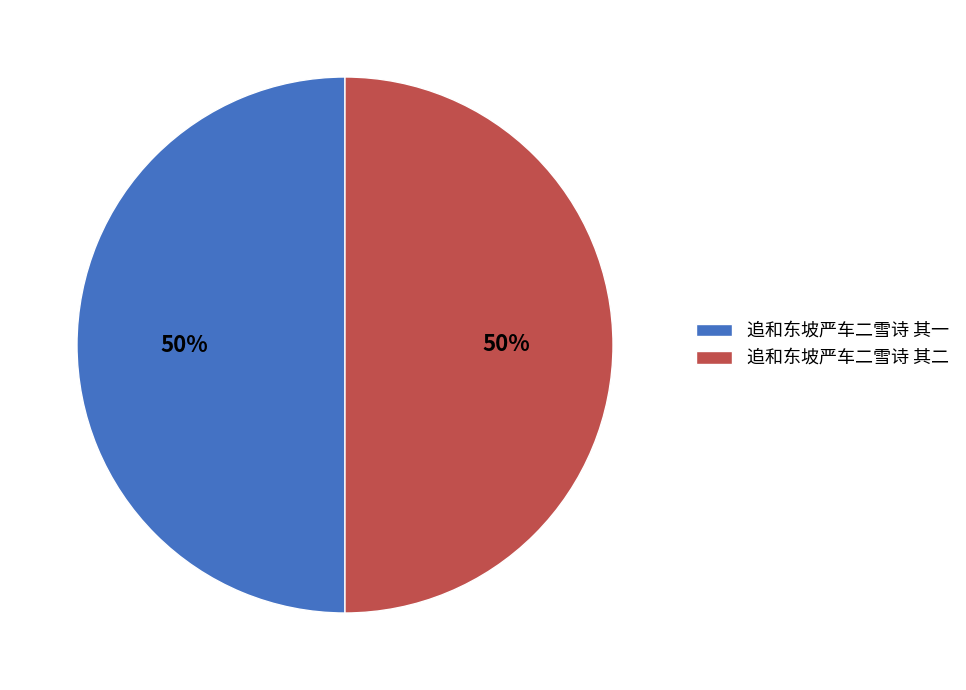

What is the ratio of the value at 追和东坡严车二雪诗 其一 to the value at 追和东坡严车二雪诗 其二?

1.0